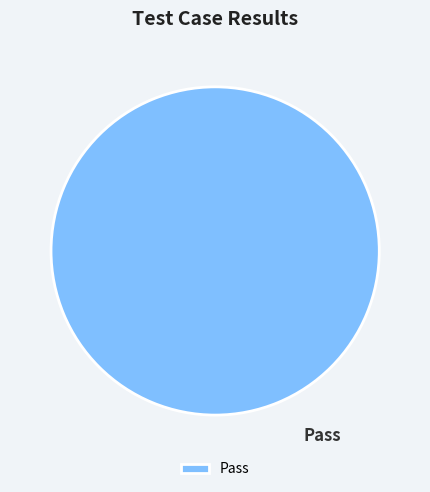

Does Pass represent more than half of the total?

Yes